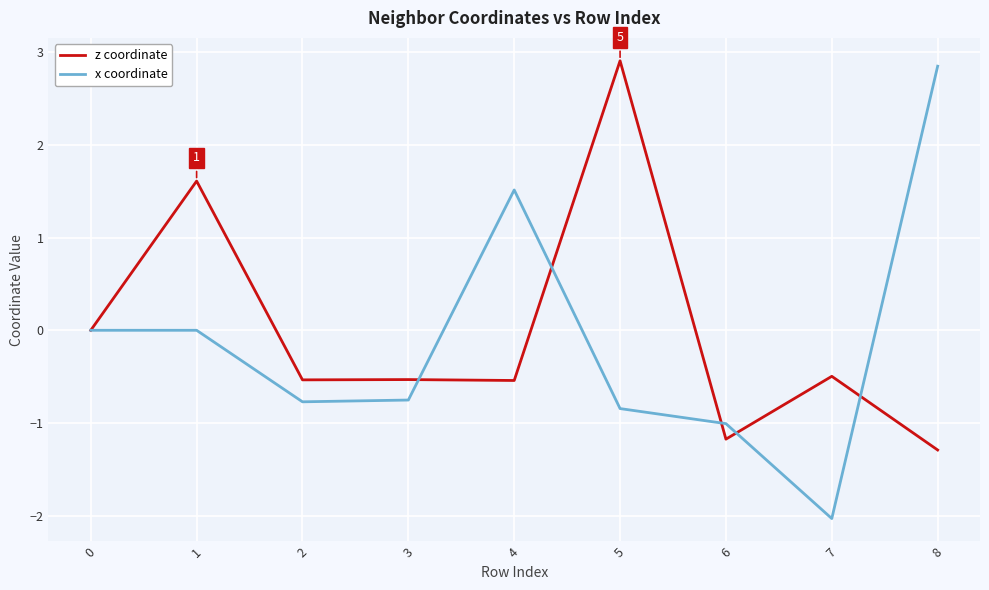

True or false: z coordinate has a value of -0.8 at 4.

False